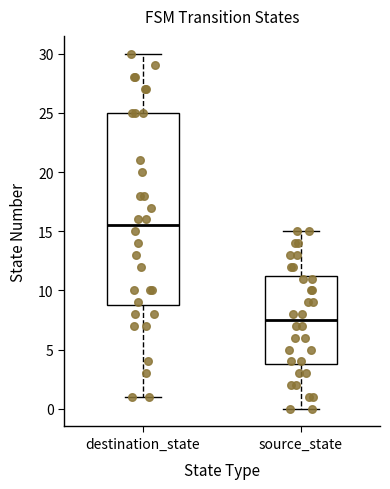

Reading left to right, read every box against the y-axis: the position of its median line, the range the box covers, and the ends of its whiskers. The values are not printed on the chart, so give them approximately, as read against the axis.

destination_state: median 15.5, box 9.0 to 25.0, whiskers 1.0 to 30.0
source_state: median 7.5, box 4.0 to 11.5, whiskers 0.0 to 15.0